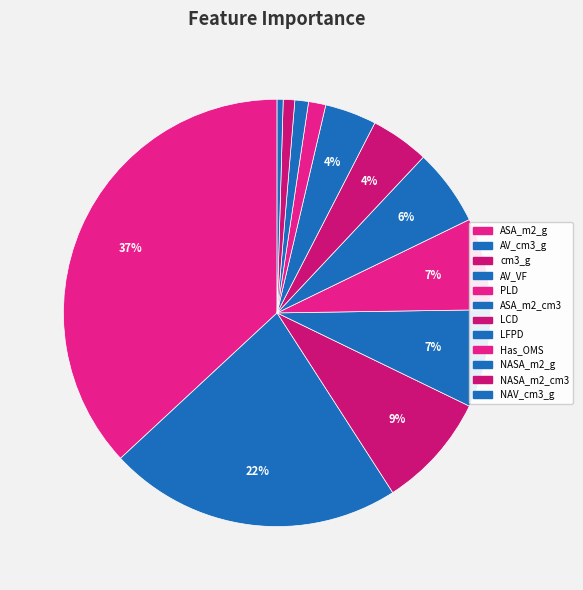

How many segments does this pie chart have?

12